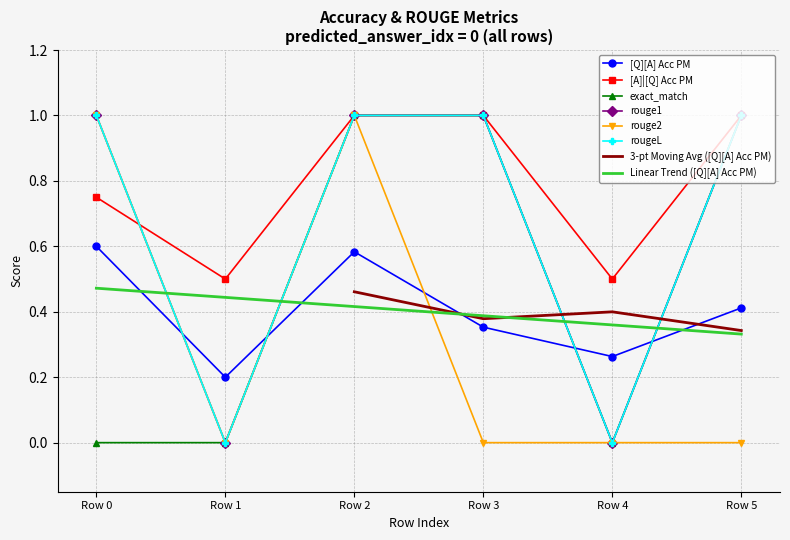

The value of [A]|[Q] Acc PM at Row 3 is 1.0. True or false?

True